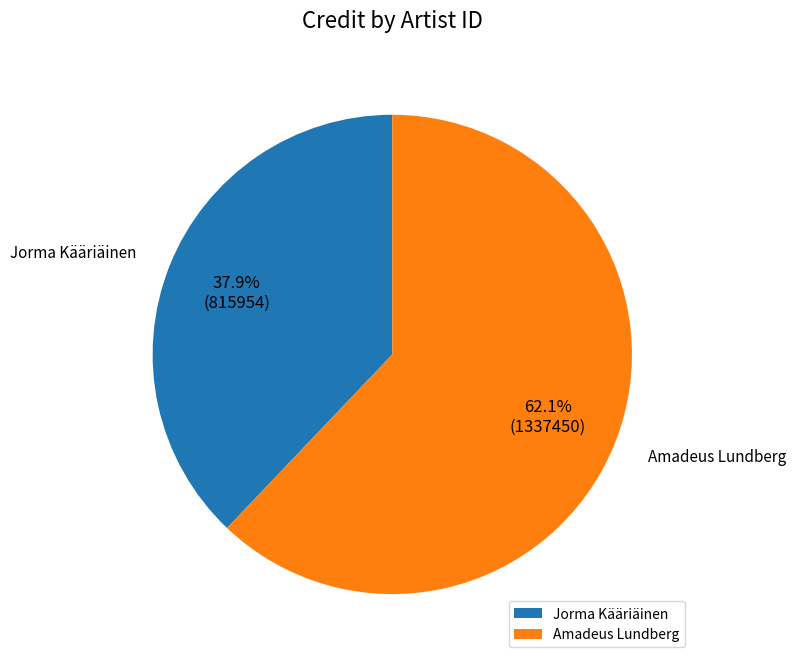

What is the smallest slice in the pie chart?

Jorma Kääriäinen